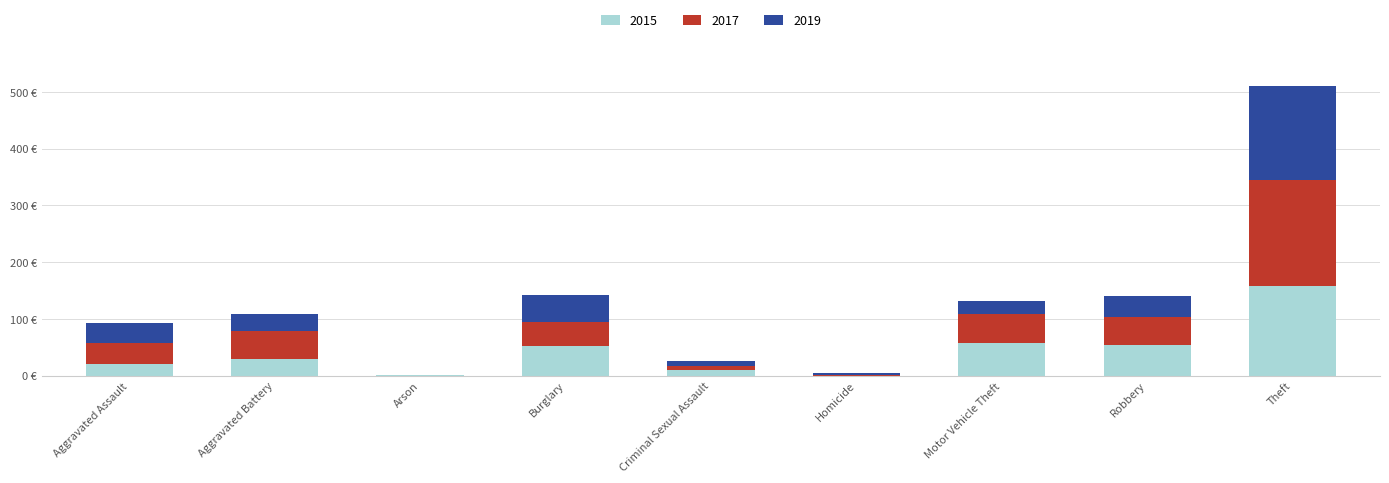

What are all the series names shown in the legend?

2015, 2017, 2019